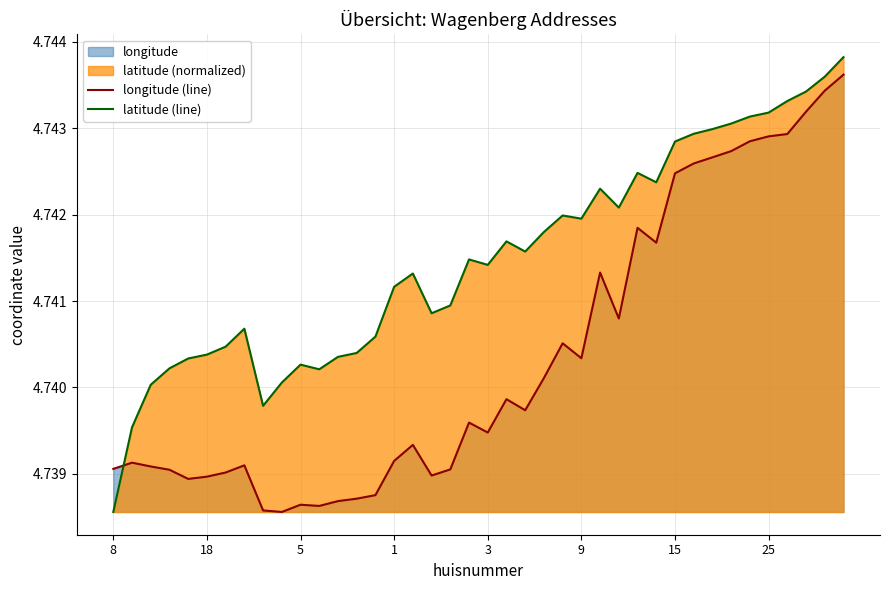

Which category has the highest value across all series?

39